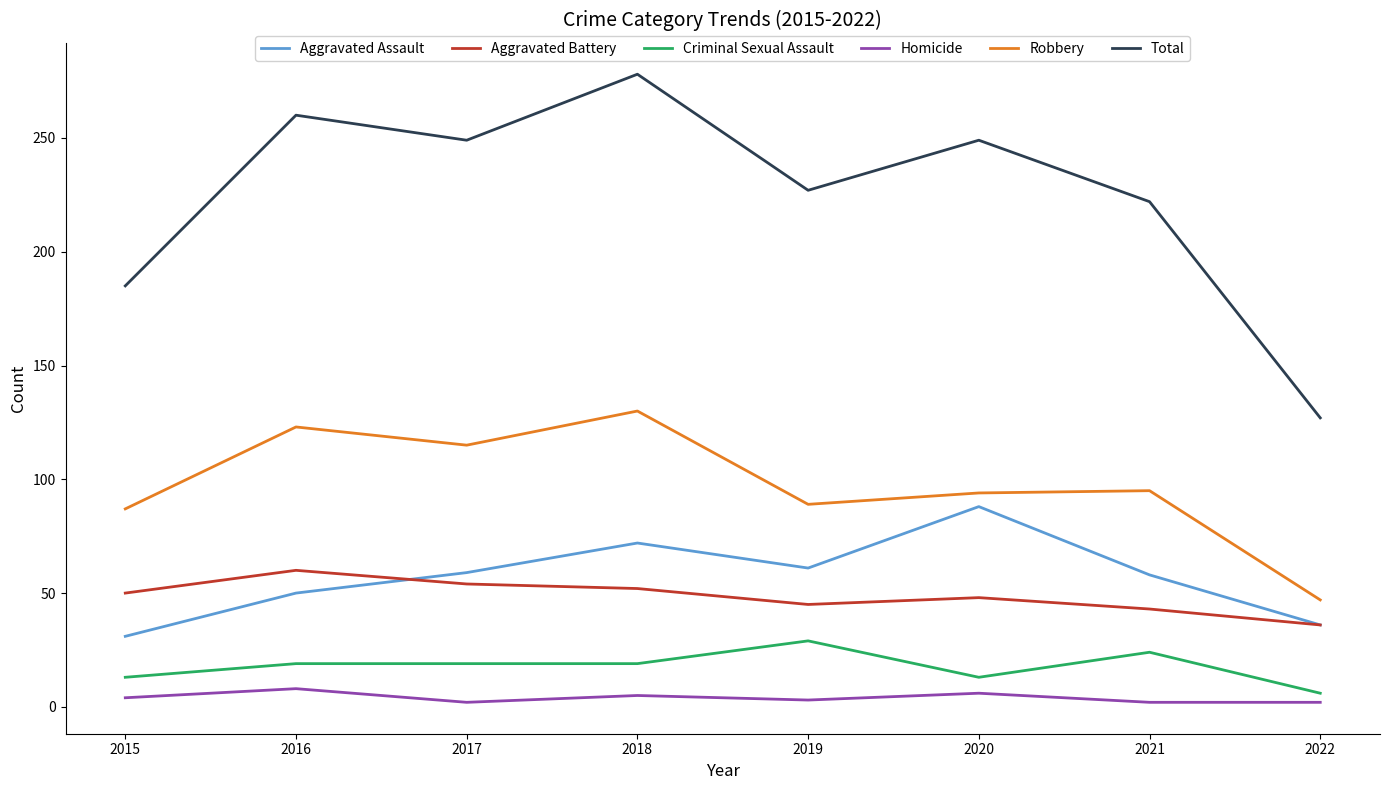

Which series has the largest total across all categories?

Total